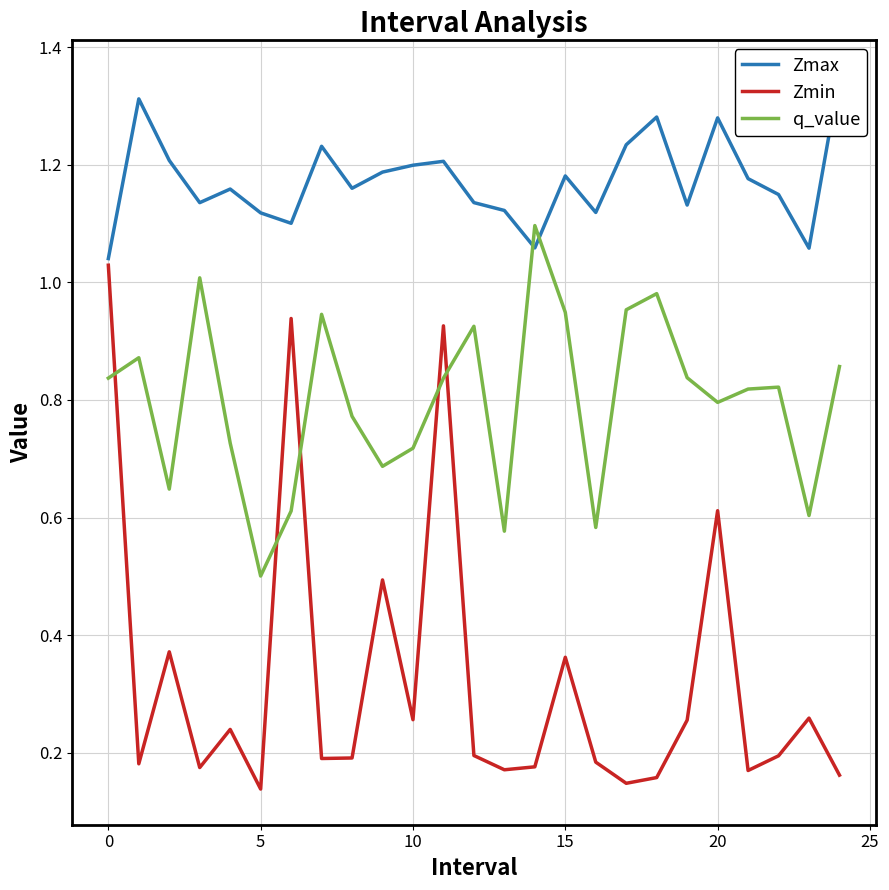

True or false: q_value and Zmin cross at least once.

True